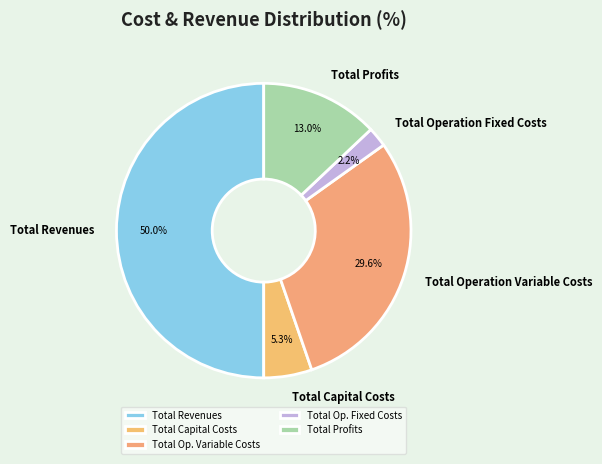

To the nearest percent, what is the average slice percentage?

20%